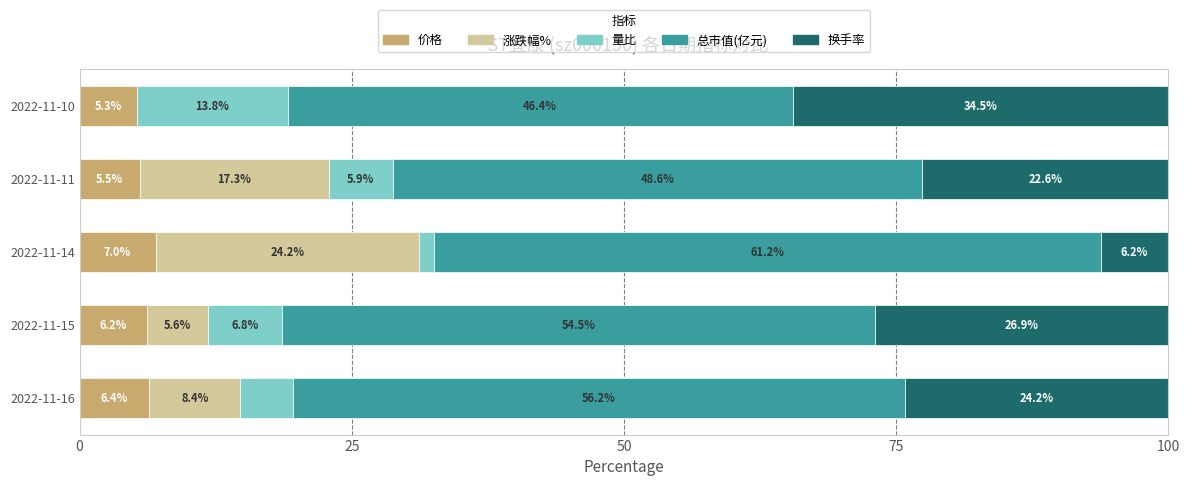

What is the maximum value for 价格?

7.0